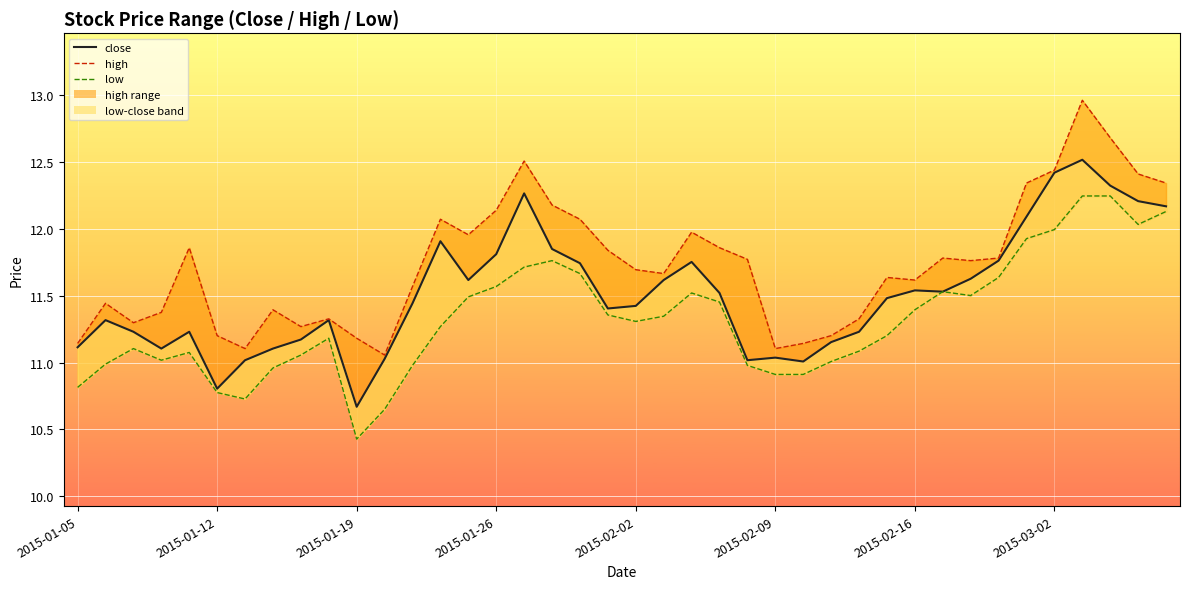

Which has a higher value, 12 or 32?

32